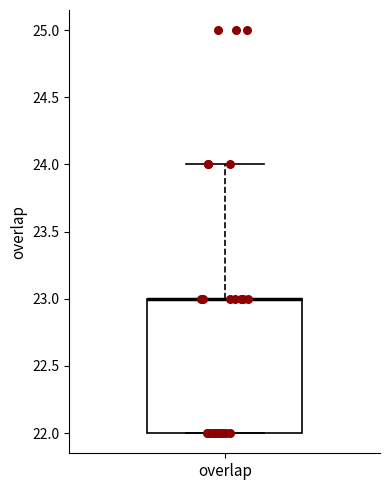

Transcribe this box plot: give where the median line is, the range the box spans, and where the two whiskers end, as read against the y-axis. The values are not printed on the chart, so give them approximately, as read against the axis.

median 23 (drawn on the box's upper edge), box 22 to 23, whiskers 22 to 24